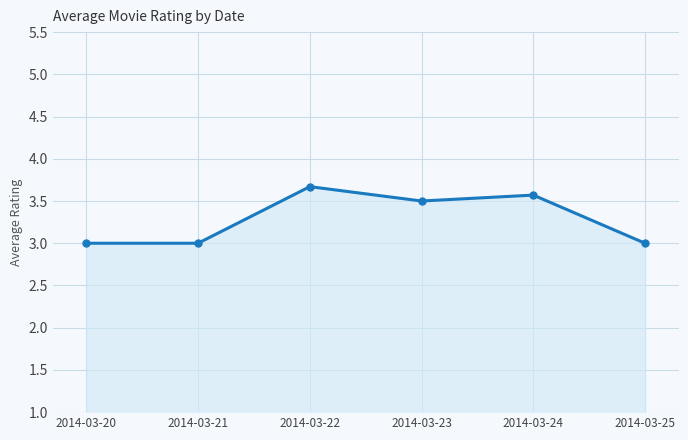

Is it true that the value at 2014-03-24 is 2.1?

False